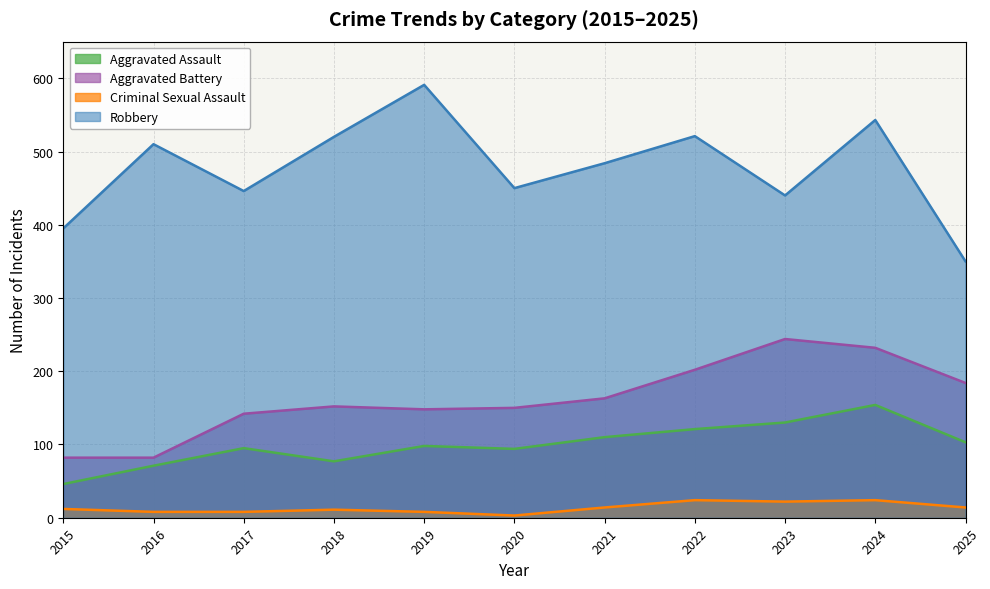

What is the sum of all Aggravated Assault values?

1099